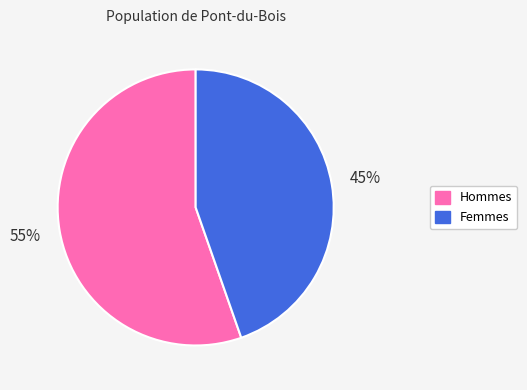

Which slice is the largest?

Hommes